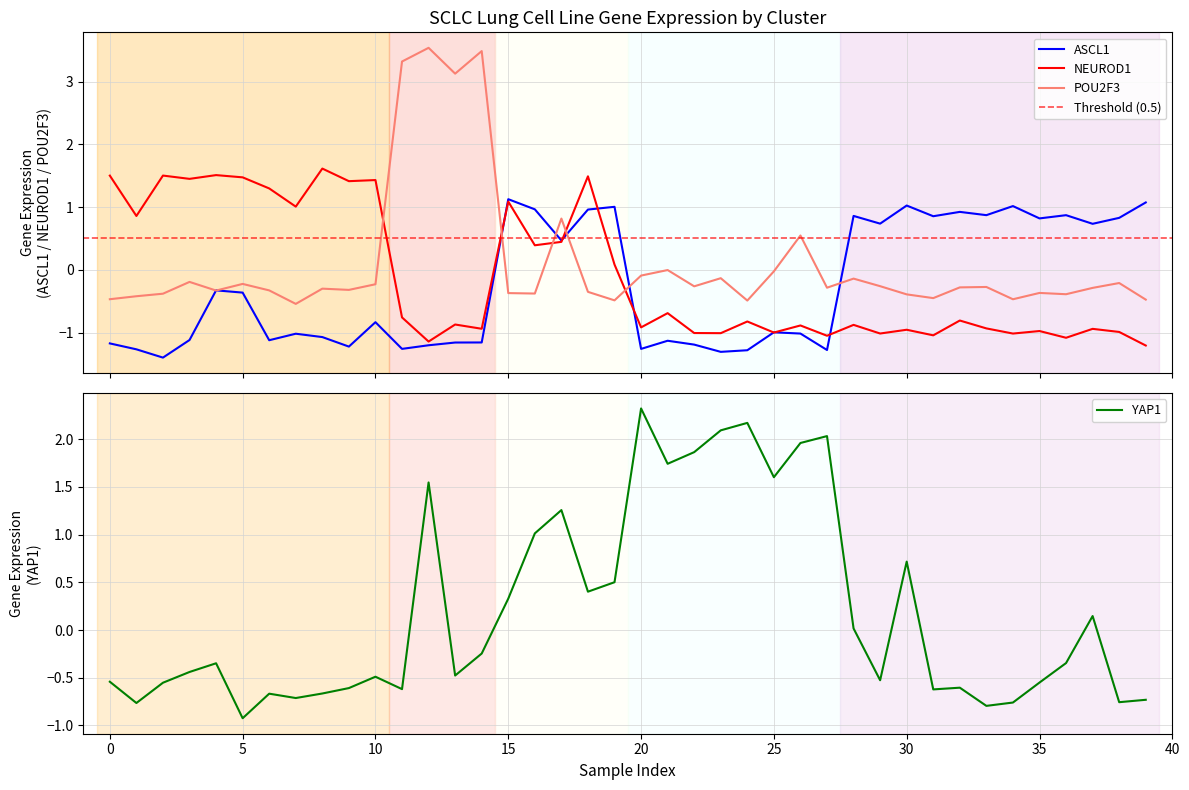

How many times do YAP1 and ASCL1 cross each other?

7